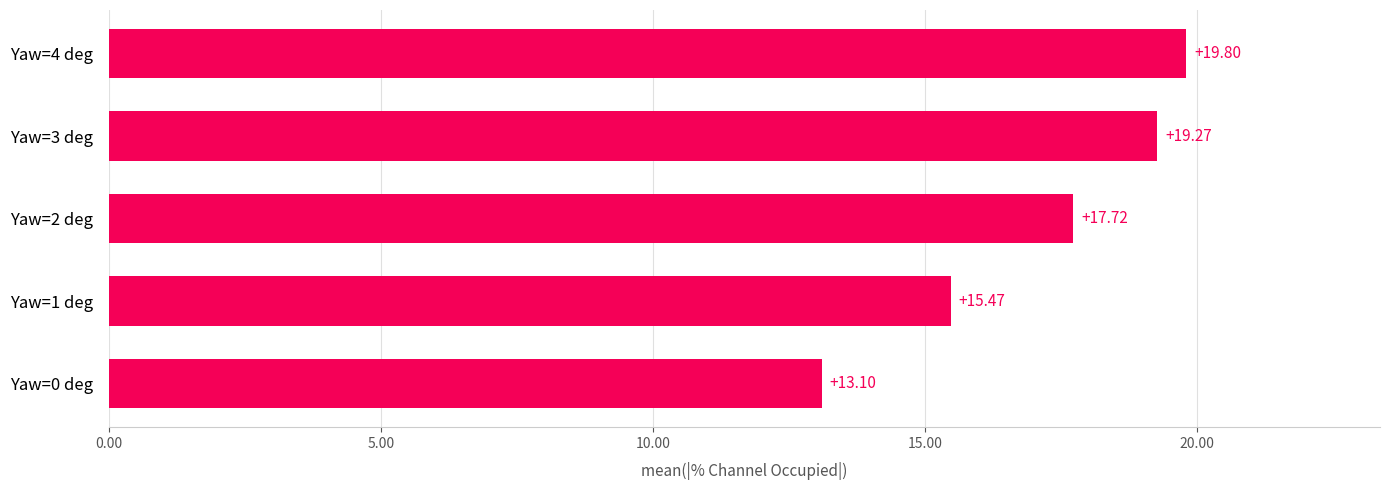

List the labels in order of value, largest first.

Yaw=4 deg, Yaw=3 deg, Yaw=2 deg, Yaw=1 deg, Yaw=0 deg